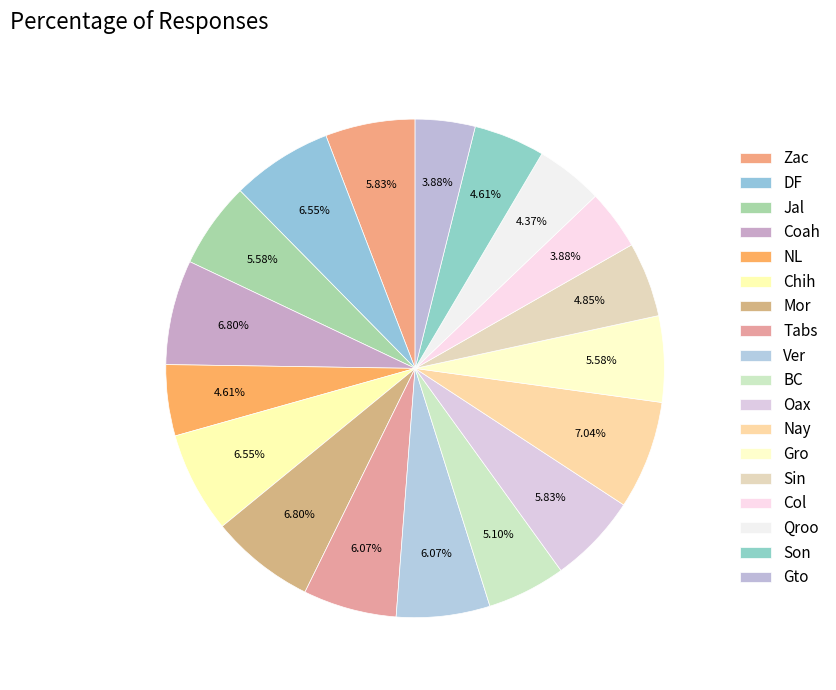

To the nearest percent, what portion does NL represent?

5%